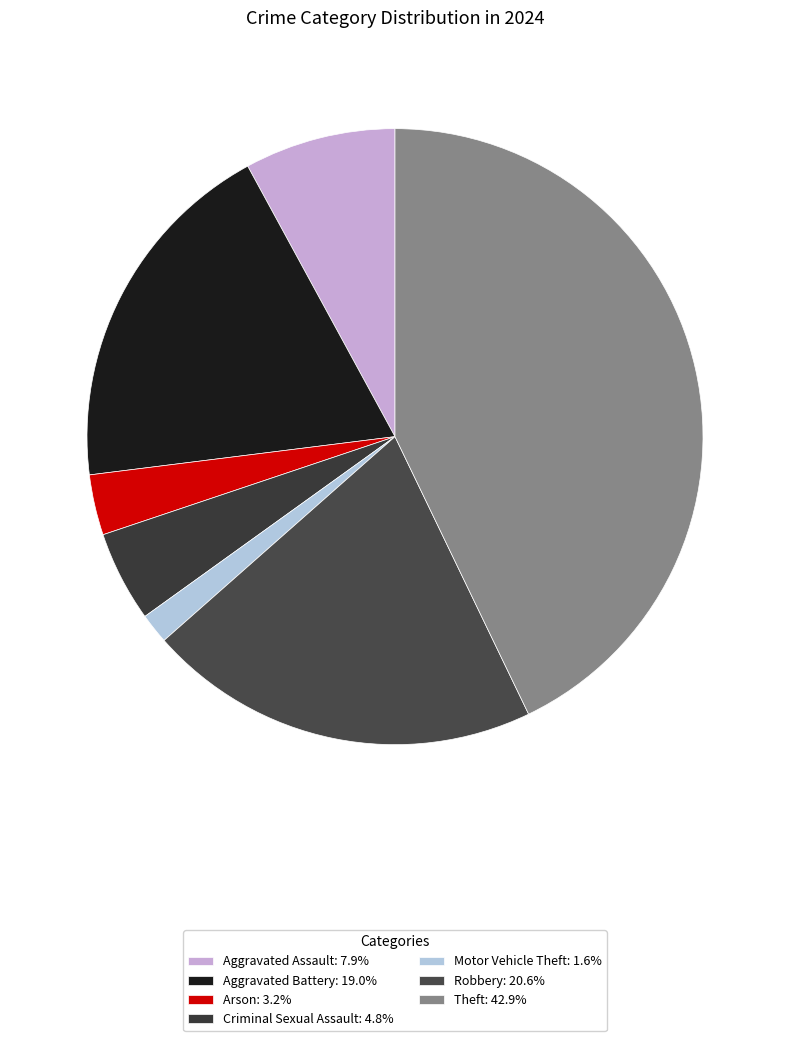

What is the largest slice in the pie chart?

Theft